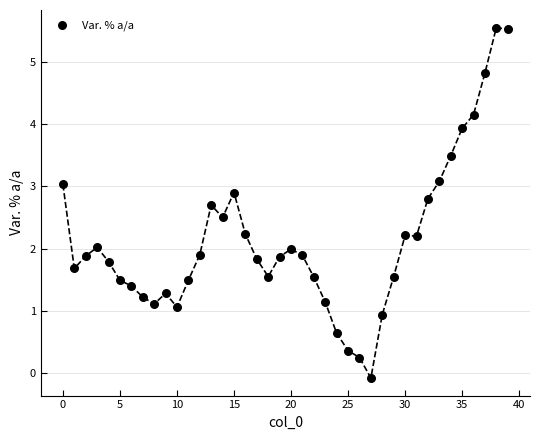

What is the range of Y values (max minus min)?

5.6